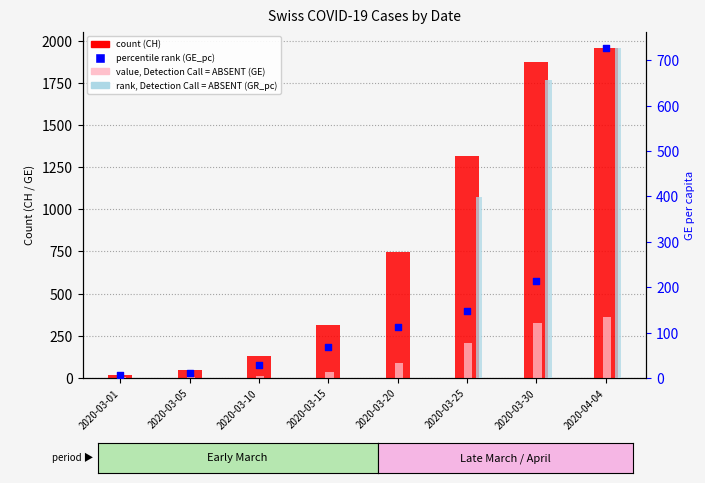

Which series reaches the maximum Y coordinate?

count (CH)